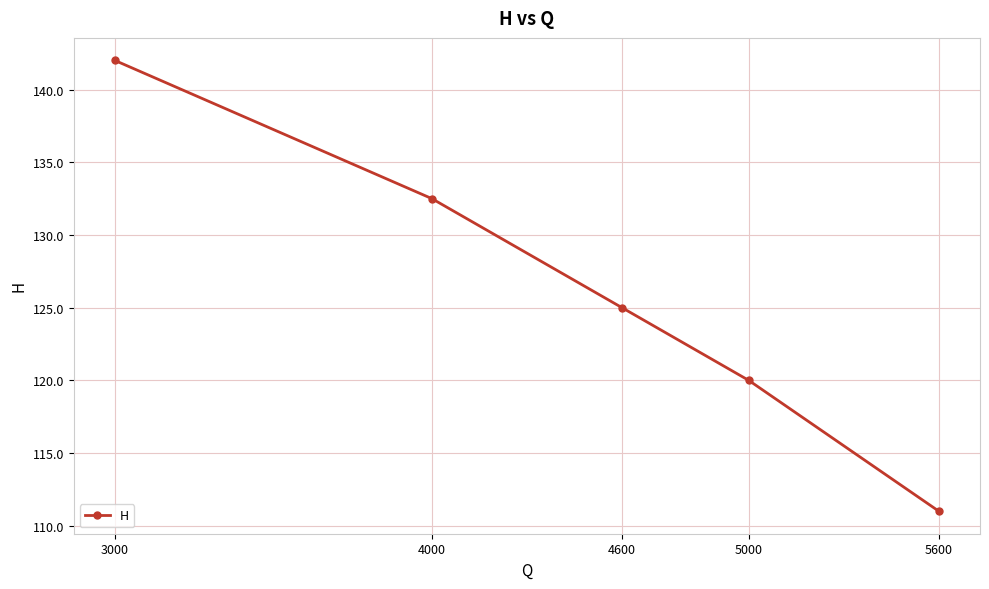

List the labels in order of value, smallest first.

5600, 5000, 4600, 4000, 3000